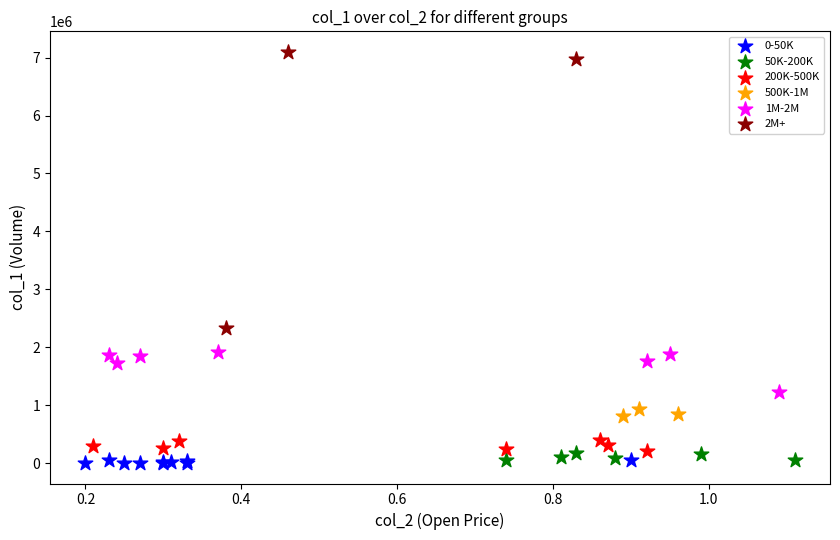

Which series reaches the maximum Y coordinate?

2M+